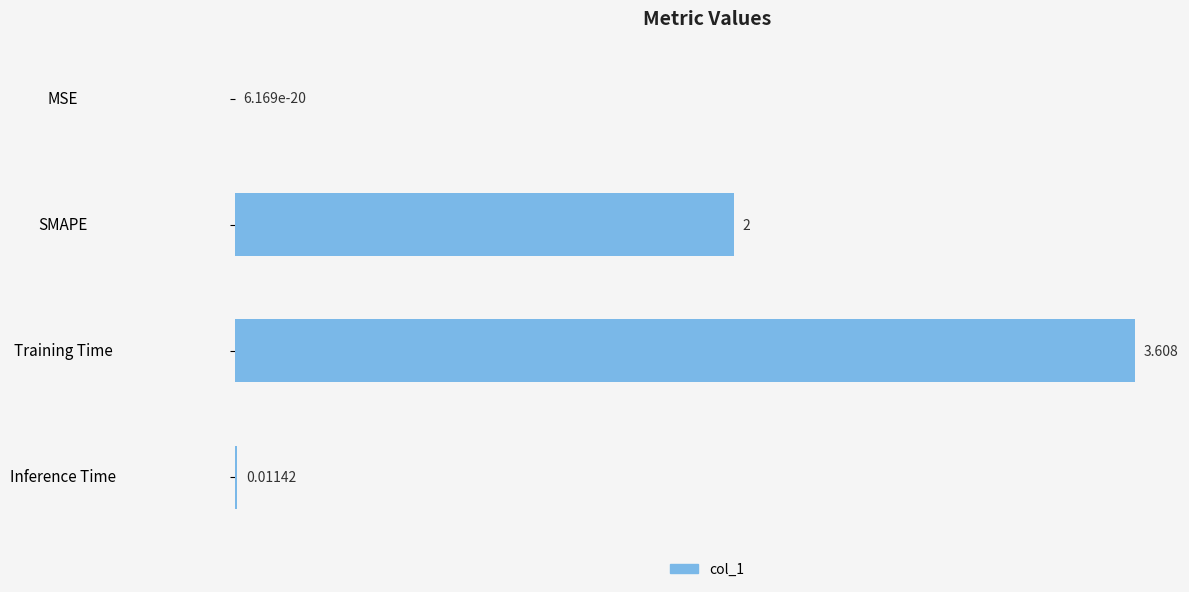

Between MSE and Inference Time, which is larger?

Inference Time